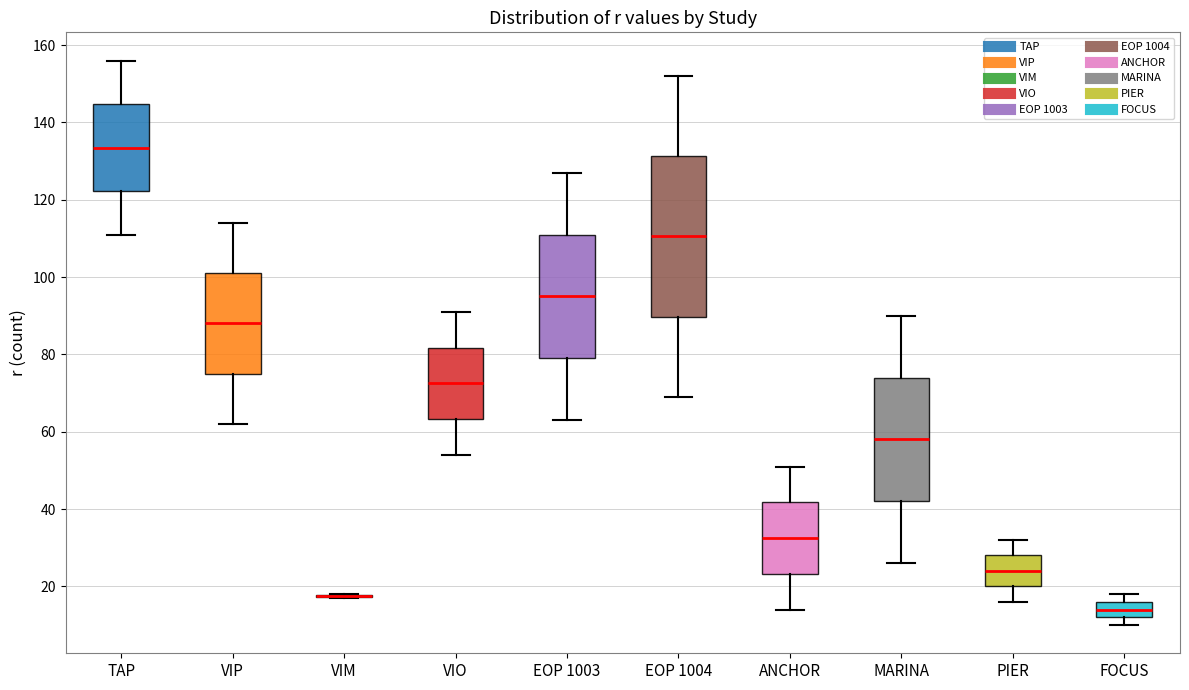

Comparing the boxes themselves (not the whiskers), which one is the tallest?

EOP 1004